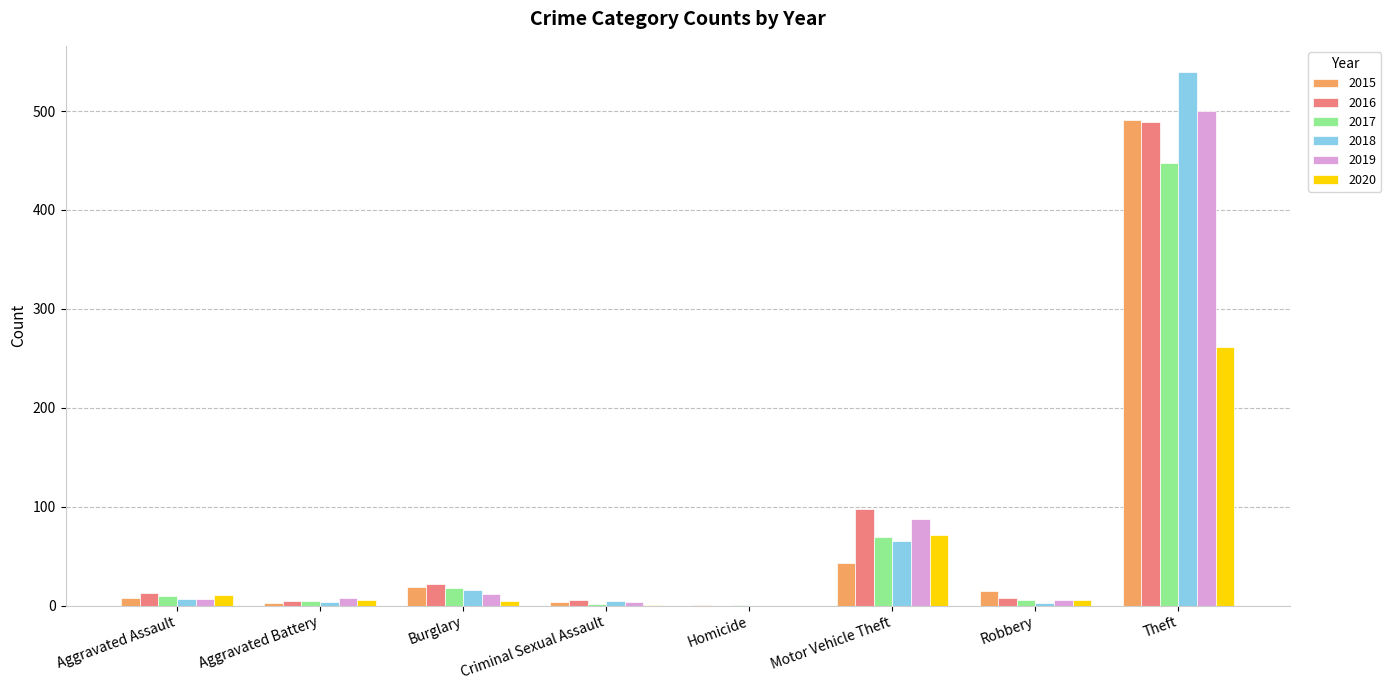

The value of 2019 at Motor Vehicle Theft is 123. True or false?

False